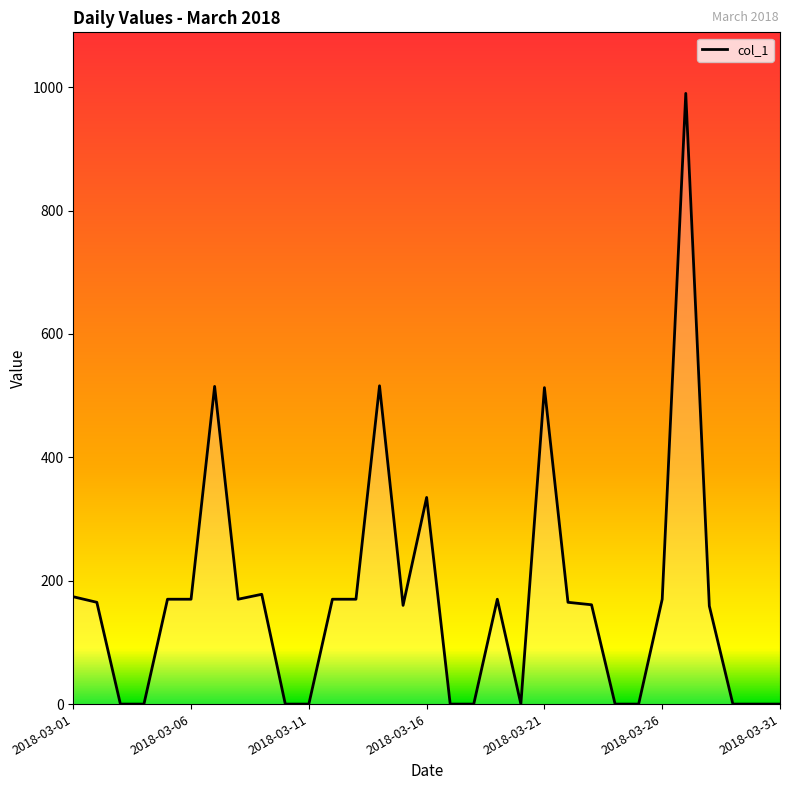

What is the sum of all values?

5221